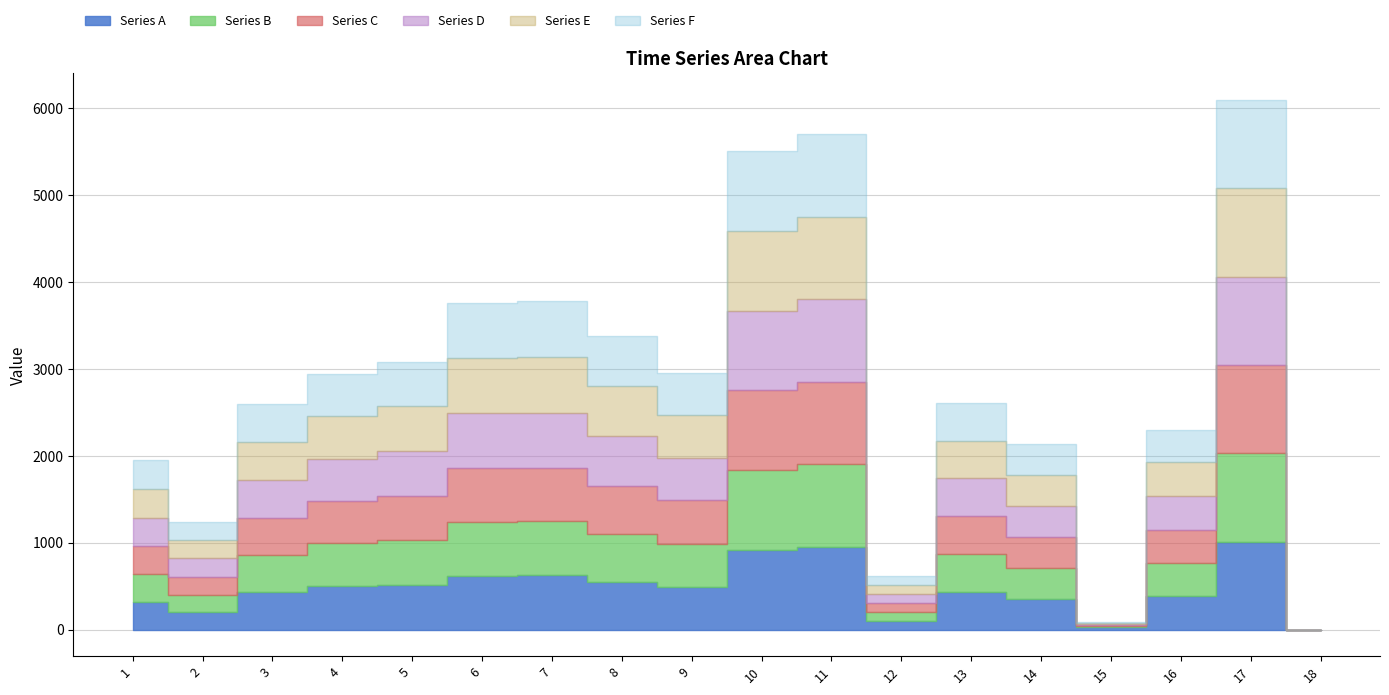

What is the difference between the Series C values at 18 and 17?

1014